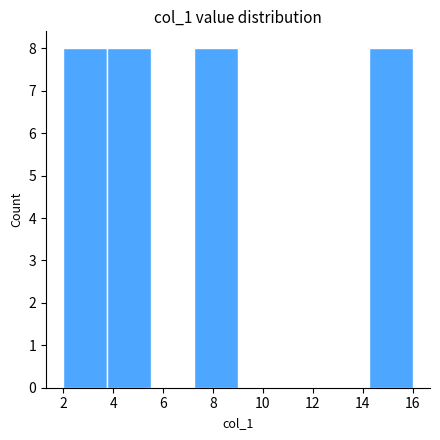

Reading left to right, transcribe this chart: for each bar, give the range it covers on the x-axis and its height. Neither the bar edges nor the heights are printed on the chart, so give them approximately, as read against the axes.

2.00 to 3.75: 8
3.75 to 5.50: 8
5.50 to 7.25: 0
7.25 to 9.00: 8
9.00 to 10.75: 0
10.75 to 12.50: 0
12.50 to 14.25: 0
14.25 to 16.00: 8